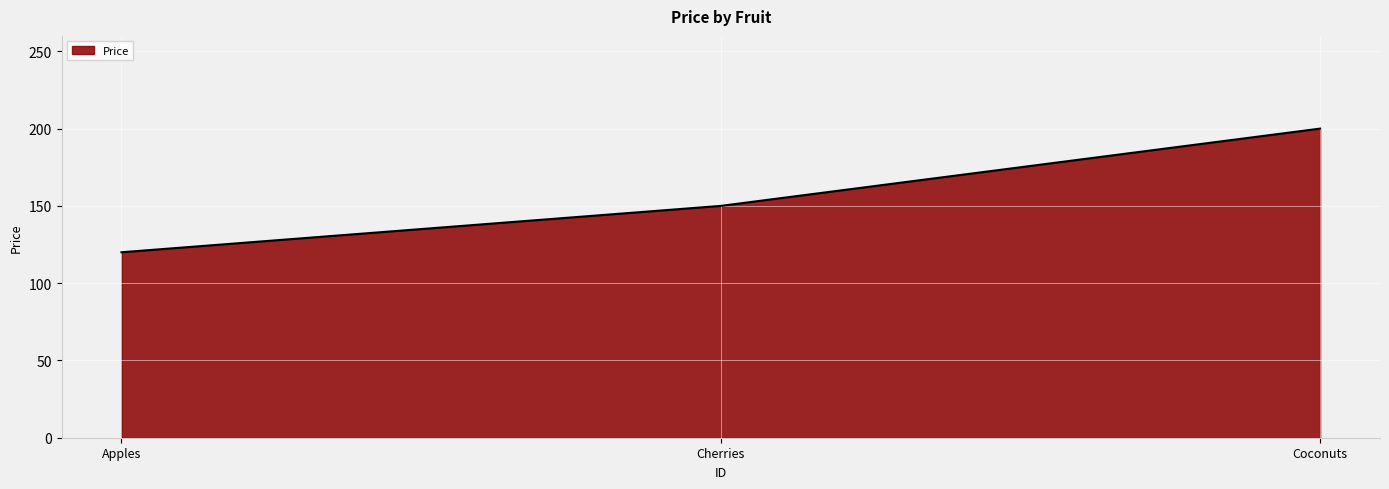

Reading right to left, transcribe all the data shown in this chart.

Coconuts=200	Cherries=150	Apples=120